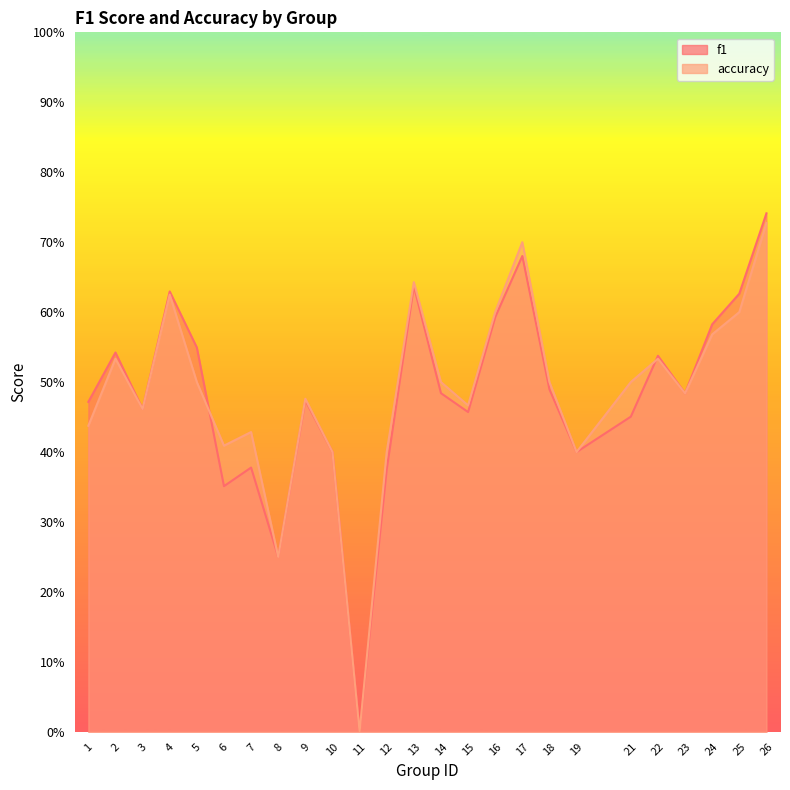

How many data points in accuracy are above 0?

24